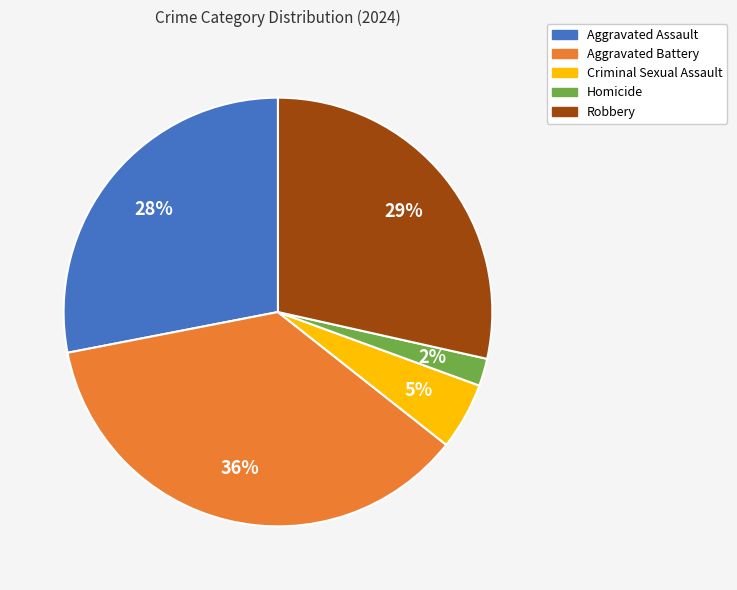

The Aggravated Assault slice represents 14% of the pie. True or false?

False